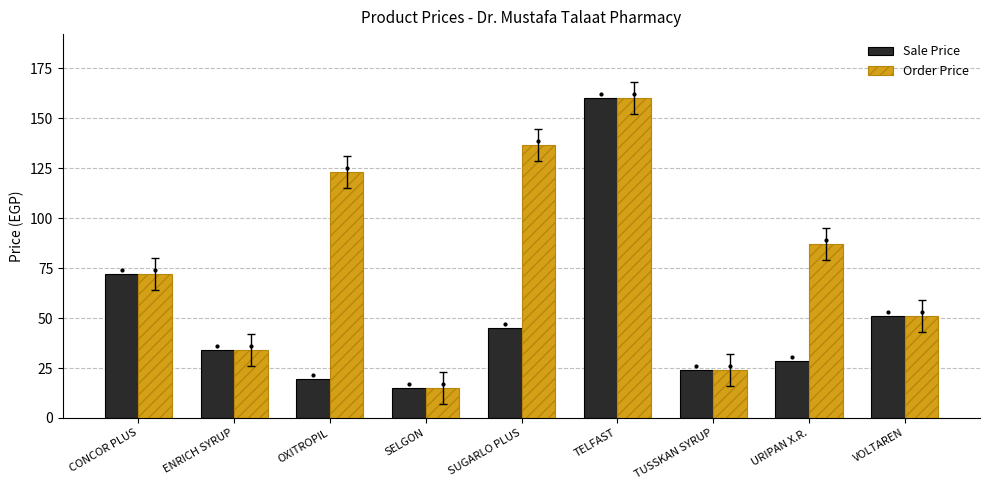

What value does the Order Price series have at TELFAST?

160.0